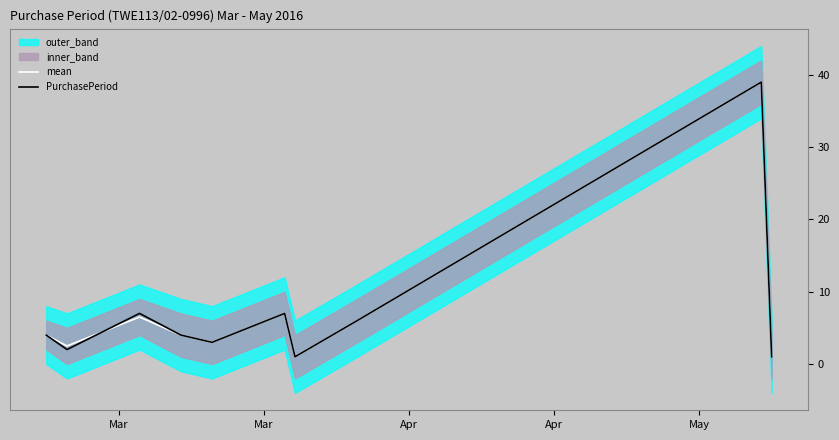

What is the maximum value for mean?

39.0